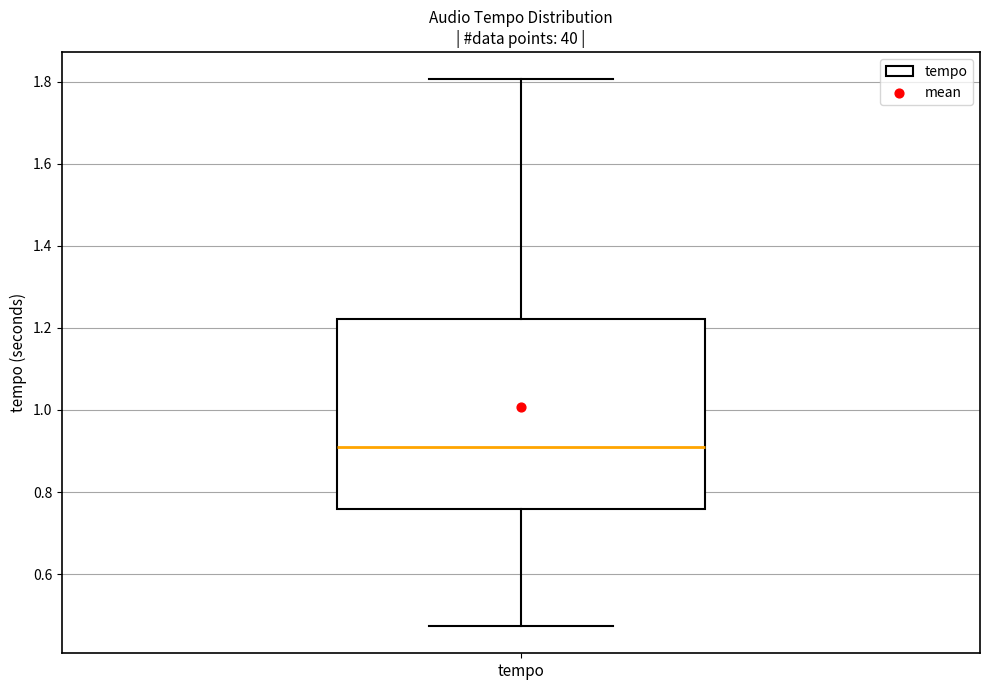

Where is the lower edge of the box for tempo on the y-axis? The values are not printed on the chart, so give them approximately, as read against the axis.

0.76